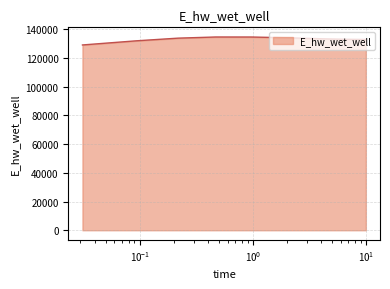

What is the maximum value shown in the chart?

134614.9